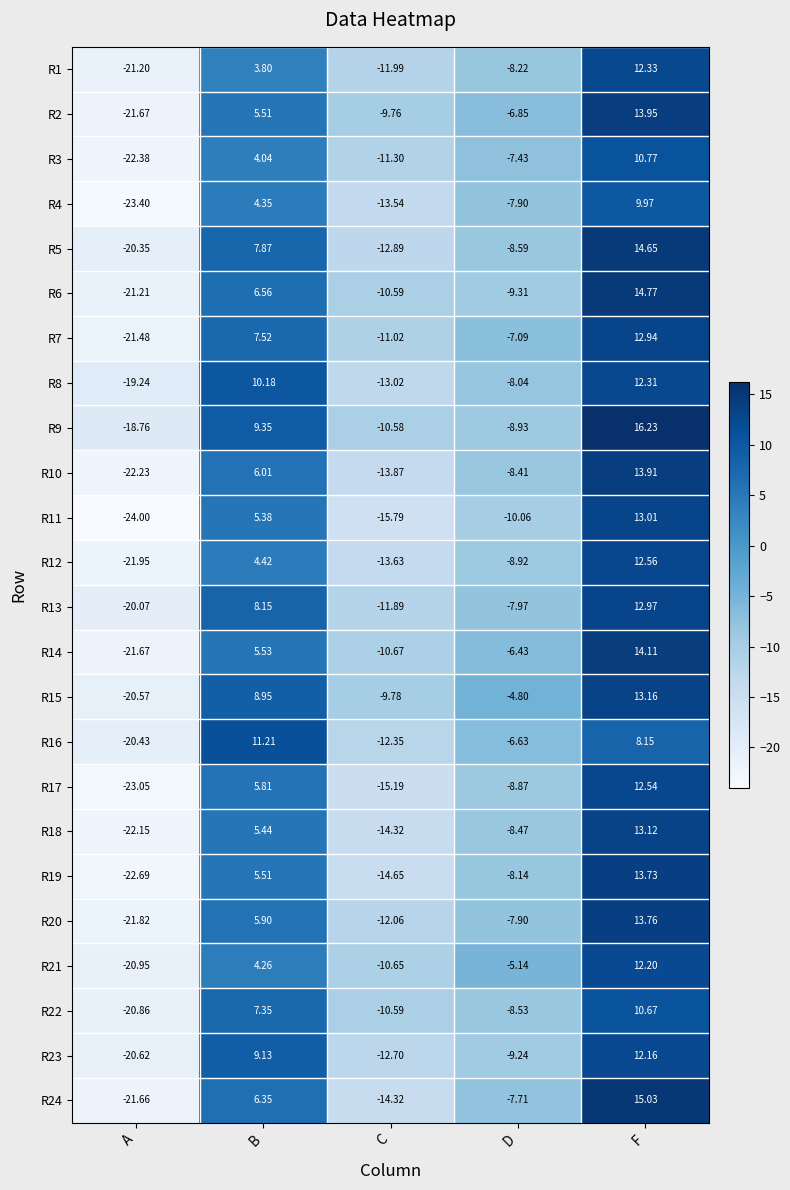

Which category has the highest value across all series?

F